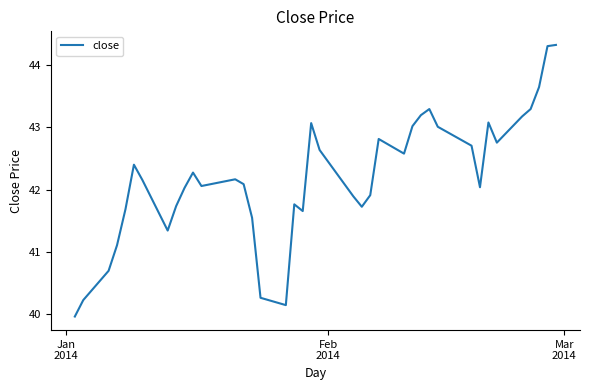

What is the maximum value shown in the chart?

44.3